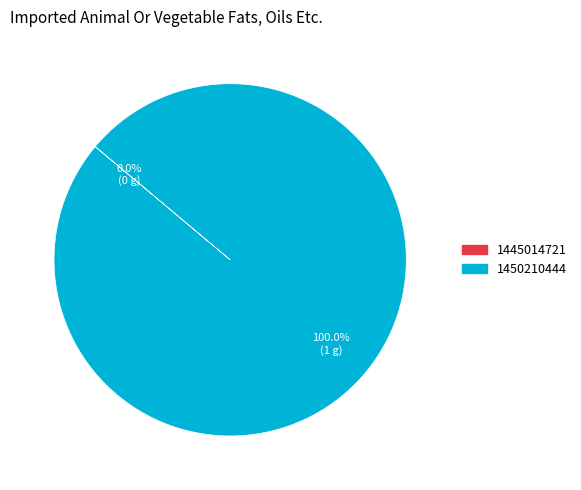

Which category has the biggest portion of the pie?

1450210444